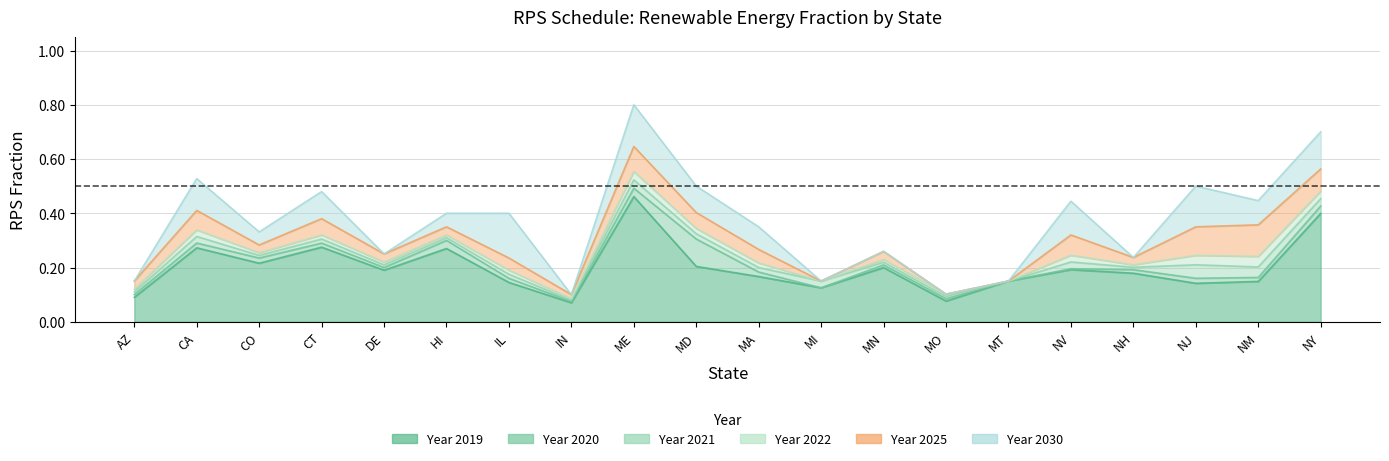

What position from the left is HI?

6